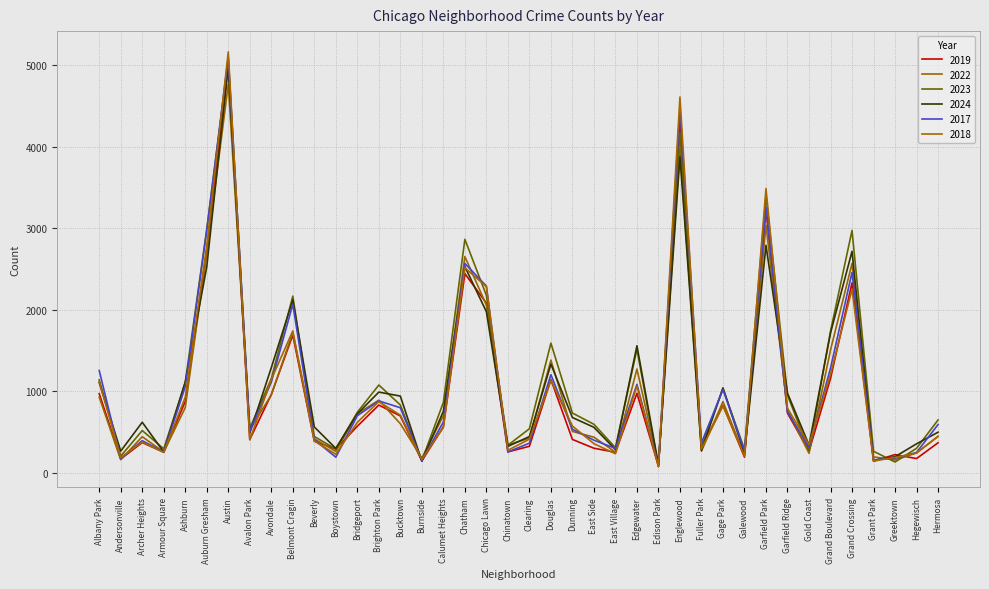

How many lines are shown in the chart?

6